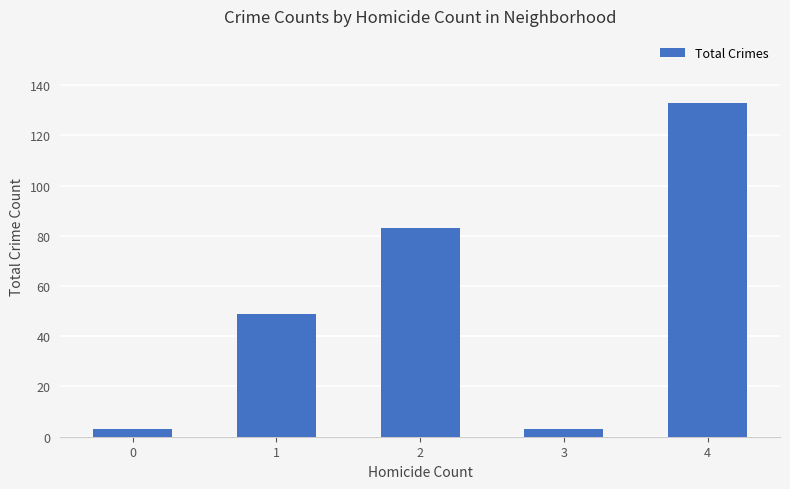

Reading left to right, what are all the values shown in this chart?

0=3	1=49	2=83	3=3	4=133